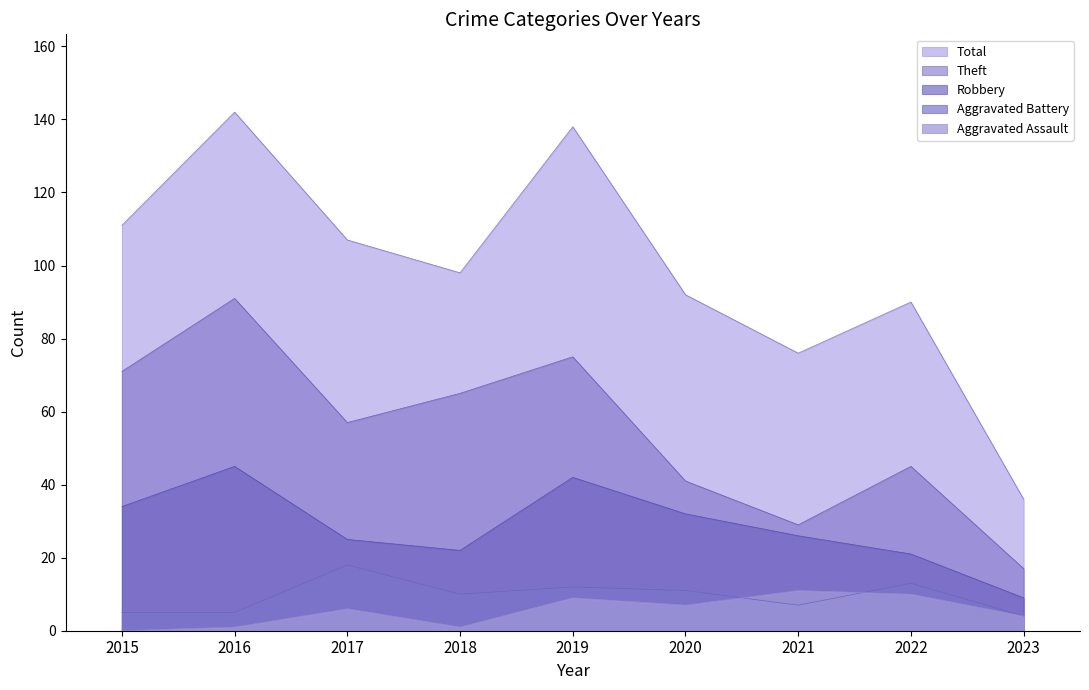

The Total series shows 40 at 2016. True or false?

False